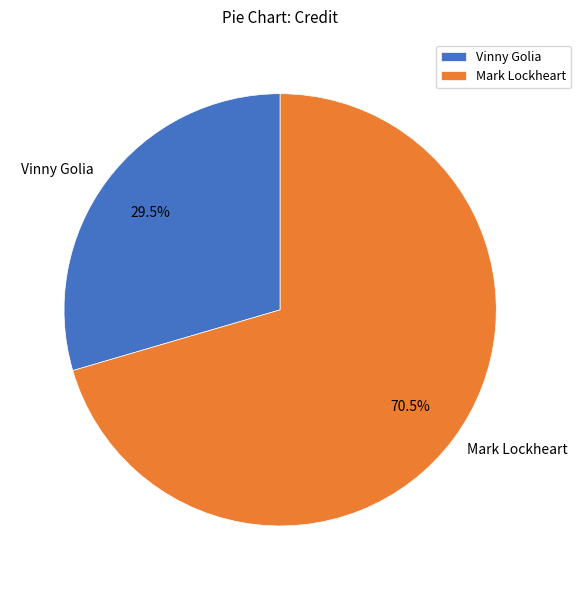

Which category has the biggest portion of the pie?

Mark Lockheart